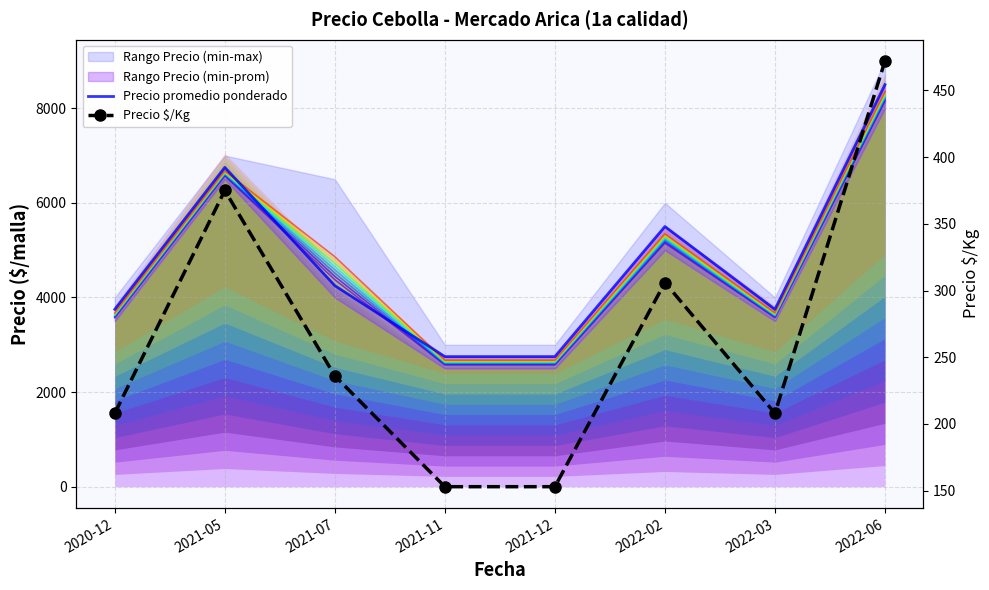

True or false: Precio promedio ponderado and Precio $/Kg cross at least once.

False